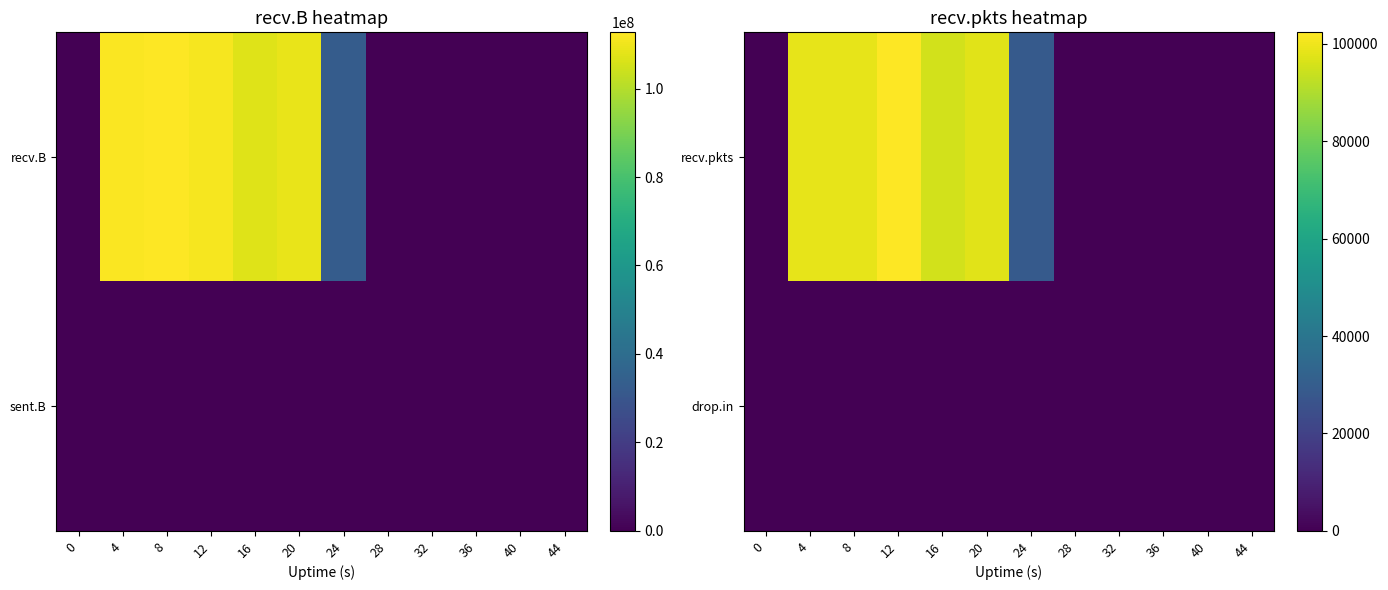

List the series in order of their peak value, highest first.

recv.pkts, drop.in